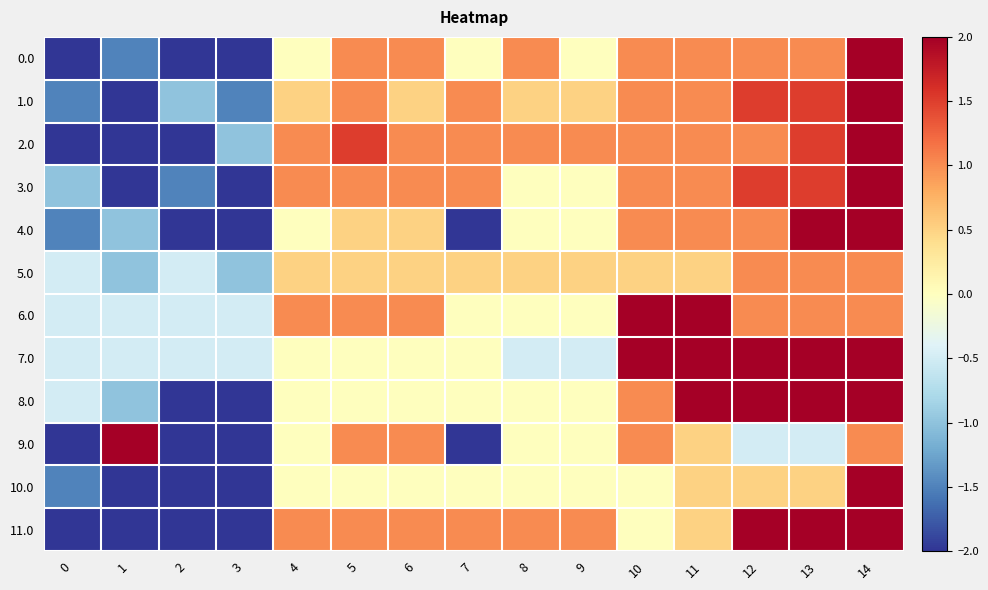

Reading left to right, what are all the values shown in this chart?

0.0: 0=-2.0	1=-1.5	2=-2.0	3=-2.0	4=0.0	5=1.0	6=1.0	7=0.0	8=1.0	9=0.0	10=1.0	11=1.0	12=1.0	13=1.0	14=2.0
1.0: 0=-1.5	1=-2.0	2=-1.0	3=-1.5	4=0.5	5=1.0	6=0.5	7=1.0	8=0.5	9=0.5	10=1.0	11=1.0	12=1.5	13=1.5	14=2.0
2.0: 0=-2.0	1=-2.0	2=-2.0	3=-1.0	4=1.0	5=1.5	6=1.0	7=1.0	8=1.0	9=1.0	10=1.0	11=1.0	12=1.0	13=1.5	14=2.0
3.0: 0=-1.0	1=-2.0	2=-1.5	3=-2.0	4=1.0	5=1.0	6=1.0	7=1.0	8=0.0	9=0.0	10=1.0	11=1.0	12=1.5	13=1.5	14=2.0
4.0: 0=-1.5	1=-1.0	2=-2.0	3=-2.0	4=0.0	5=0.5	6=0.5	7=-2.0	8=0.0	9=0.0	10=1.0	11=1.0	12=1.0	13=2.0	14=2.0
5.0: 0=-0.5	1=-1.0	2=-0.5	3=-1.0	4=0.5	5=0.5	6=0.5	7=0.5	8=0.5	9=0.5	10=0.5	11=0.5	12=1.0	13=1.0	14=1.0
6.0: 0=-0.5	1=-0.5	2=-0.5	3=-0.5	4=1.0	5=1.0	6=1.0	7=0.0	8=0.0	9=0.0	10=2.0	11=2.0	12=1.0	13=1.0	14=1.0
7.0: 0=-0.5	1=-0.5	2=-0.5	3=-0.5	4=0.0	5=0.0	6=0.0	7=0.0	8=-0.5	9=-0.5	10=2.0	11=2.0	12=2.0	13=2.0	14=2.0
8.0: 0=-0.5	1=-1.0	2=-2.0	3=-2.0	4=0.0	5=0.0	6=0.0	7=0.0	8=0.0	9=0.0	10=1.0	11=2.0	12=2.0	13=2.0	14=2.0
9.0: 0=-2.0	1=2.0	2=-2.0	3=-2.0	4=0.0	5=1.0	6=1.0	7=-2.0	8=0.0	9=0.0	10=1.0	11=0.5	12=-0.5	13=-0.5	14=1.0
10.0: 0=-1.5	1=-2.0	2=-2.0	3=-2.0	4=0.0	5=0.0	6=0.0	7=0.0	8=0.0	9=0.0	10=0.0	11=0.5	12=0.5	13=0.5	14=2.0
11.0: 0=-2.0	1=-2.0	2=-2.0	3=-2.0	4=1.0	5=1.0	6=1.0	7=1.0	8=1.0	9=1.0	10=0.0	11=0.5	12=2.0	13=2.0	14=2.0